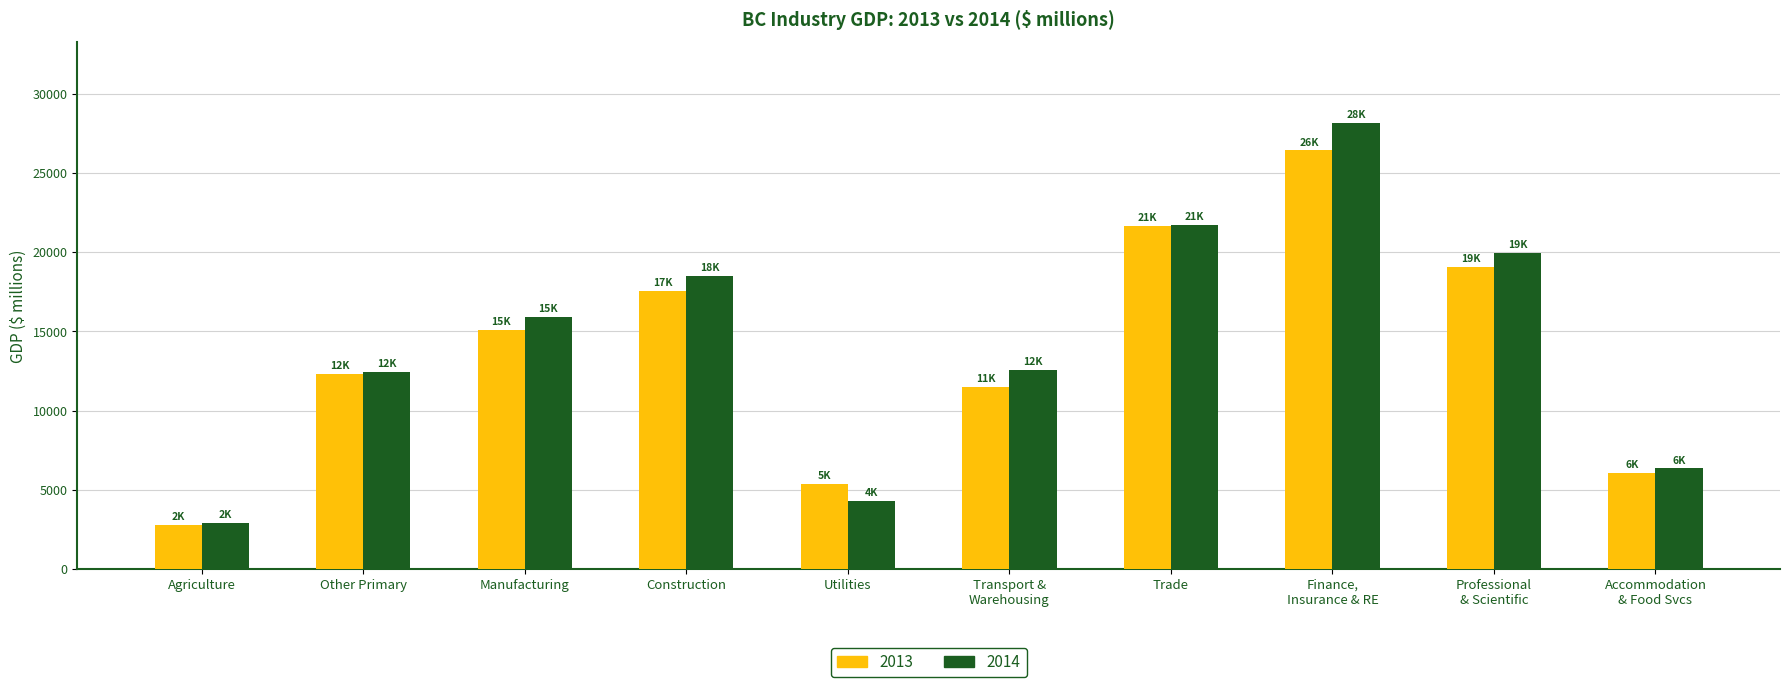

At which label is 2013 closest to 14597?

Manufacturing